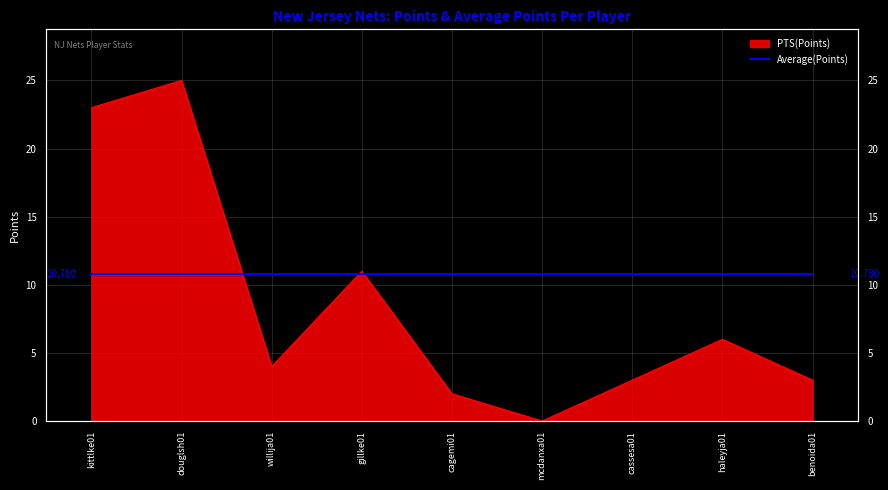

How many points are higher than both their immediate neighbors (excluding endpoints)?

3